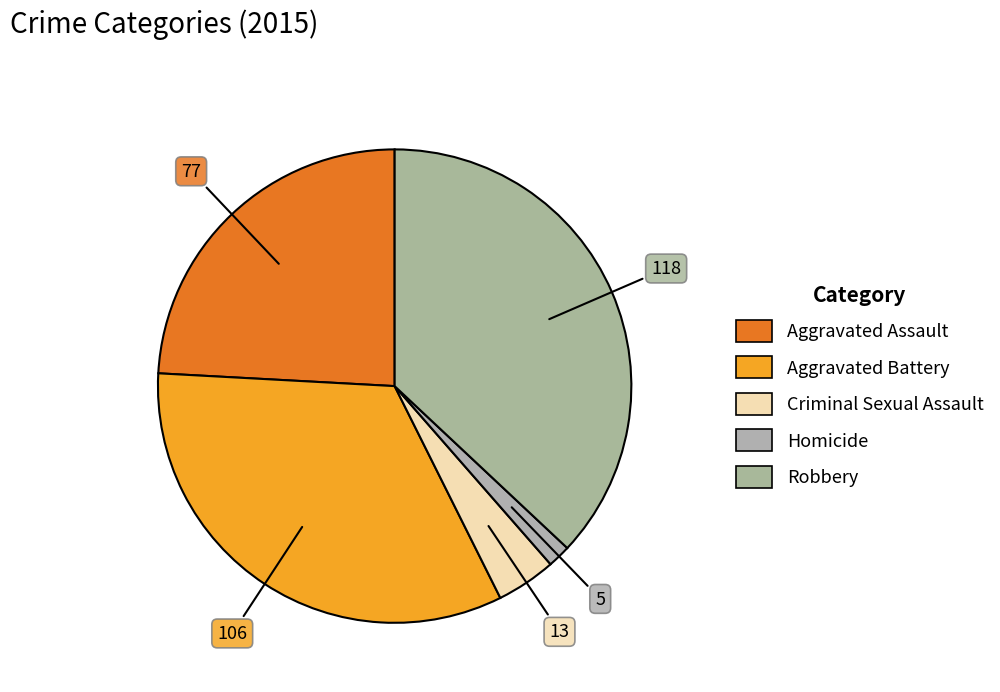

True or false: Criminal Sexual Assault accounts for 4% of the total.

True